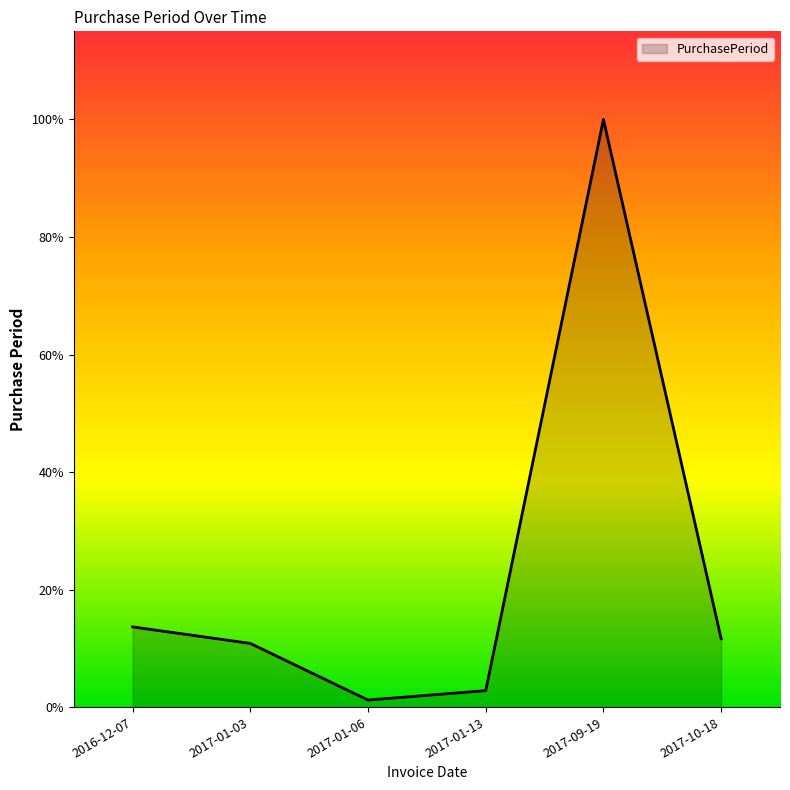

Which category has the highest value across all series?

2017-09-19